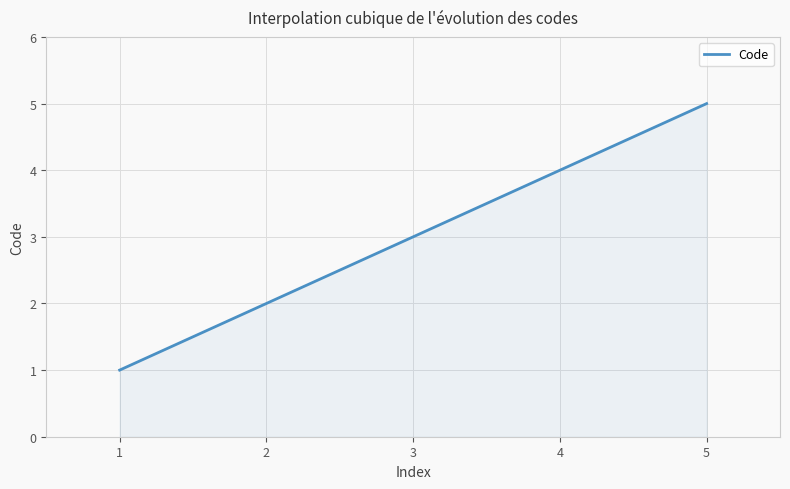

What is the difference between the maximum and minimum values?

4.0